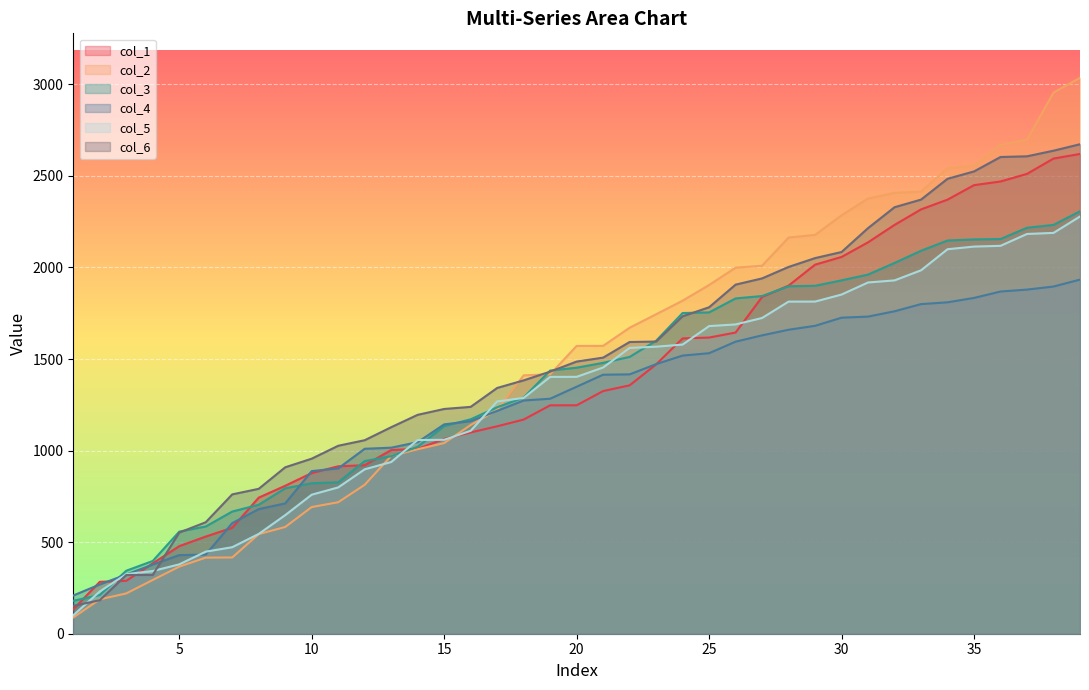

Reading left to right, what are all the values shown in this chart?

col_1: 1=133.4	2=283.4	3=288.8	4=384.2	5=478.1	6=530.5	7=578.7	8=743.0	9=807.7	10=877.3	11=914.1	12=920.0	13=1002.9	14=1009.4	15=1063.5	16=1098.9	17=1132.7	18=1169.4	19=1247.1	20=1247.2	21=1325.0	22=1356.2	23=1470.7	24=1612.5	25=1617.2	26=1644.4	27=1838.8	28=1900.8	29=2015.1	30=2057.2	31=2137.2	32=2232.3	33=2316.9	34=2370.2	35=2449.2	36=2469.3	37=2510.9	38=2594.4	39=2619.6
col_2: 1=88.6	2=187.7	3=220.0	4=293.6	5=366.3	6=415.4	7=416.3	8=543.9	9=582.8	10=691.7	11=717.9	12=813.2	13=970.7	14=1007.2	15=1040.8	16=1139.5	17=1221.7	18=1410.8	19=1416.5	20=1571.3	21=1571.8	22=1670.8	23=1744.3	24=1818.5	25=1904.2	26=1998.8	27=2009.5	28=2163.3	29=2177.7	30=2284.9	31=2376.5	32=2407.1	33=2414.1	34=2541.9	35=2556.0	36=2668.9	37=2696.7	38=2955.0	39=3035.3
col_3: 1=179.8	2=211.4	3=343.9	4=397.3	5=557.4	6=585.5	7=667.1	8=704.1	9=794.2	10=821.5	11=826.8	12=942.6	13=969.2	14=1020.5	15=1133.7	16=1170.8	17=1236.6	18=1289.4	19=1436.9	20=1452.6	21=1479.0	22=1511.4	23=1599.6	24=1751.0	25=1754.6	26=1830.8	27=1843.9	28=1897.3	29=1899.8	30=1929.4	31=1961.1	32=2024.5	33=2091.1	34=2146.9	35=2153.0	36=2155.0	37=2216.7	38=2232.2	39=2306.6
col_4: 1=208.7	2=268.9	3=323.1	4=377.5	5=429.2	6=431.9	7=603.8	8=680.5	9=711.6	10=888.0	11=902.6	12=1009.8	13=1015.8	14=1046.0	15=1143.1	16=1160.5	17=1216.7	18=1273.4	19=1283.2	20=1348.7	21=1414.3	22=1416.1	23=1472.0	24=1518.7	25=1531.7	26=1594.7	27=1629.1	28=1659.8	29=1681.2	30=1725.6	31=1731.5	32=1760.6	33=1799.7	34=1809.5	35=1833.4	36=1868.5	37=1879.0	38=1895.8	39=1933.4
col_5: 1=100.5	2=230.7	3=325.3	4=342.3	5=378.7	6=448.1	7=472.4	8=544.9	9=647.5	10=759.1	11=798.8	12=897.6	13=937.6	14=1057.5	15=1058.9	16=1107.9	17=1268.2	18=1287.5	19=1402.3	20=1402.6	21=1453.5	22=1560.4	23=1567.2	24=1578.7	25=1679.7	26=1688.7	27=1723.9	28=1813.3	29=1813.5	30=1851.9	31=1917.9	32=1929.2	33=1984.3	34=2099.4	35=2113.9	36=2117.9	37=2182.8	38=2188.5	39=2278.2
col_6: 1=151.9	2=182.9	3=320.5	4=321.1	5=552.3	6=608.7	7=760.8	8=791.2	9=908.7	10=955.8	11=1026.2	12=1056.6	13=1127.6	14=1195.2	15=1227.1	16=1238.7	17=1341.8	18=1383.3	19=1431.1	20=1486.0	21=1507.5	22=1592.8	23=1595.3	24=1733.1	25=1782.4	26=1906.1	27=1940.1	28=2002.6	29=2050.9	30=2084.2	31=2214.7	32=2328.7	33=2370.4	34=2484.0	35=2524.2	36=2602.9	37=2606.8	38=2637.4	39=2672.6